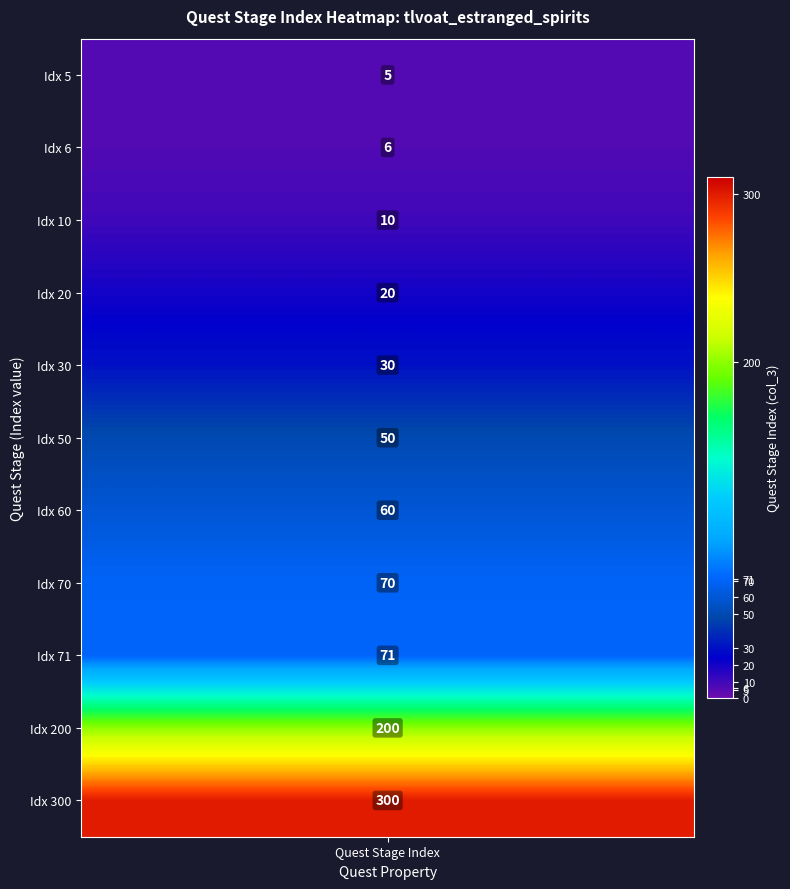

Reading right to left, list all the values displayed in this chart.

Index 300=300	Index 200=200	Index 71=71	Index 70=70	Index 60=60	Index 50=50	Index 30=30	Index 20=20	Index 10=10	Index 6=6	Index 5=5